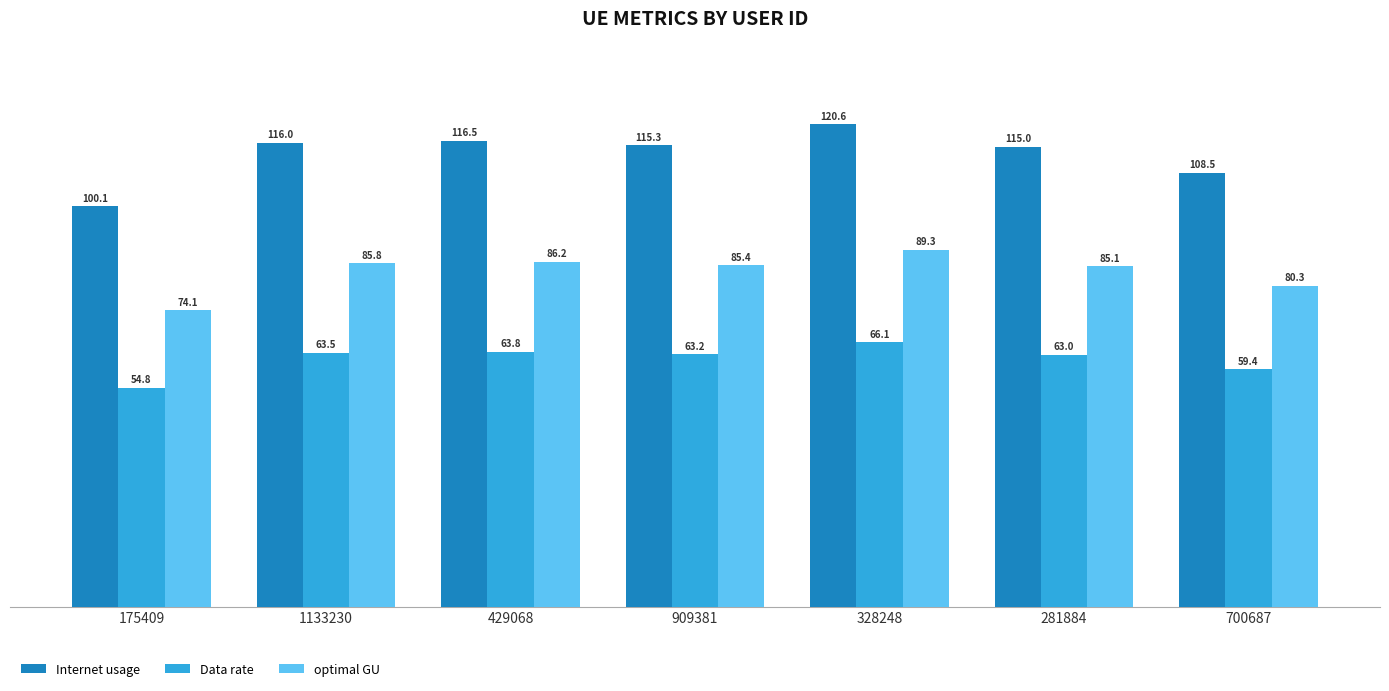

How many distinct data groups are displayed?

3